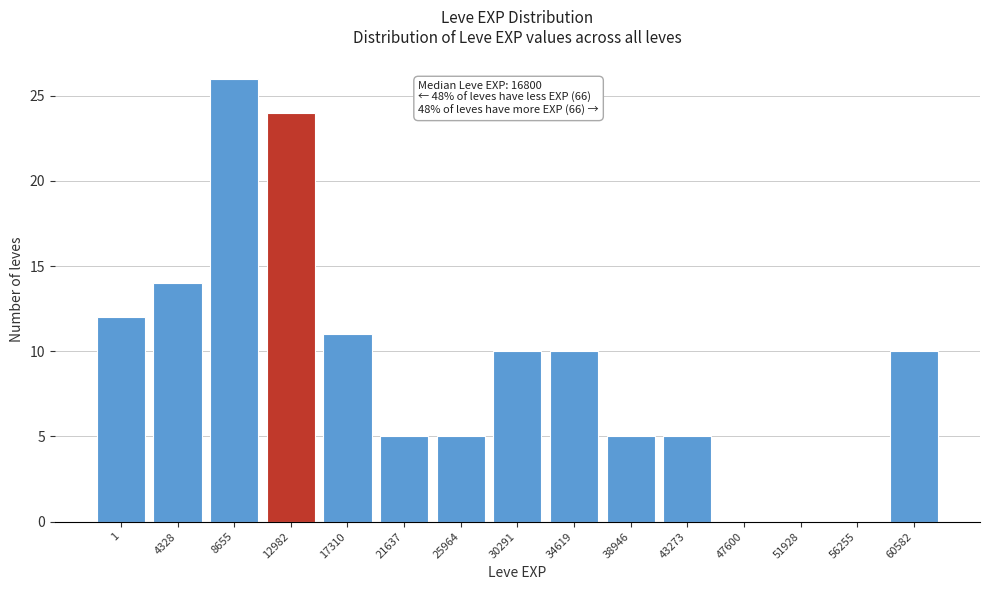

Reading left to right, list all the values displayed in this chart.

1=12	4328=14	8655=26	12982=24	17310=11	21637=5	25964=5	30291=10	34619=10	38946=5	43273=5	47600=0	51928=0	56255=0	60582=10